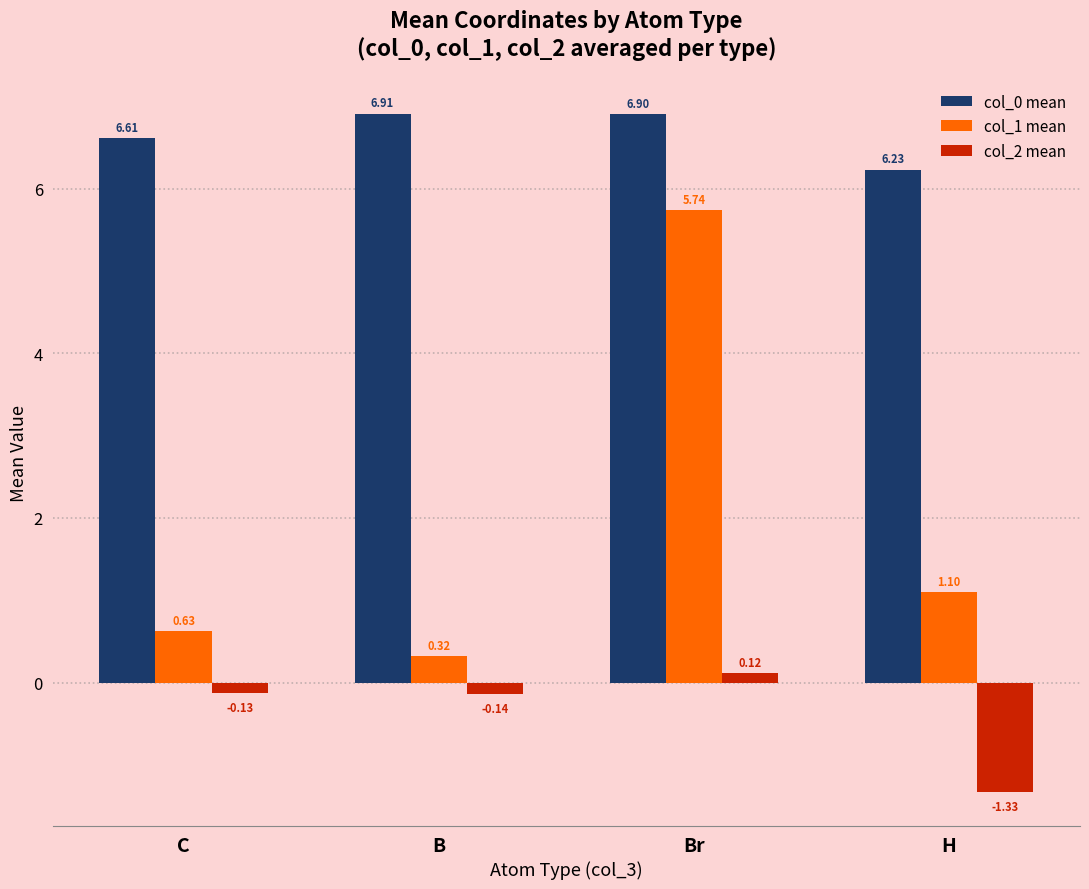

How many values in the col_1 mean series are below 1?

2